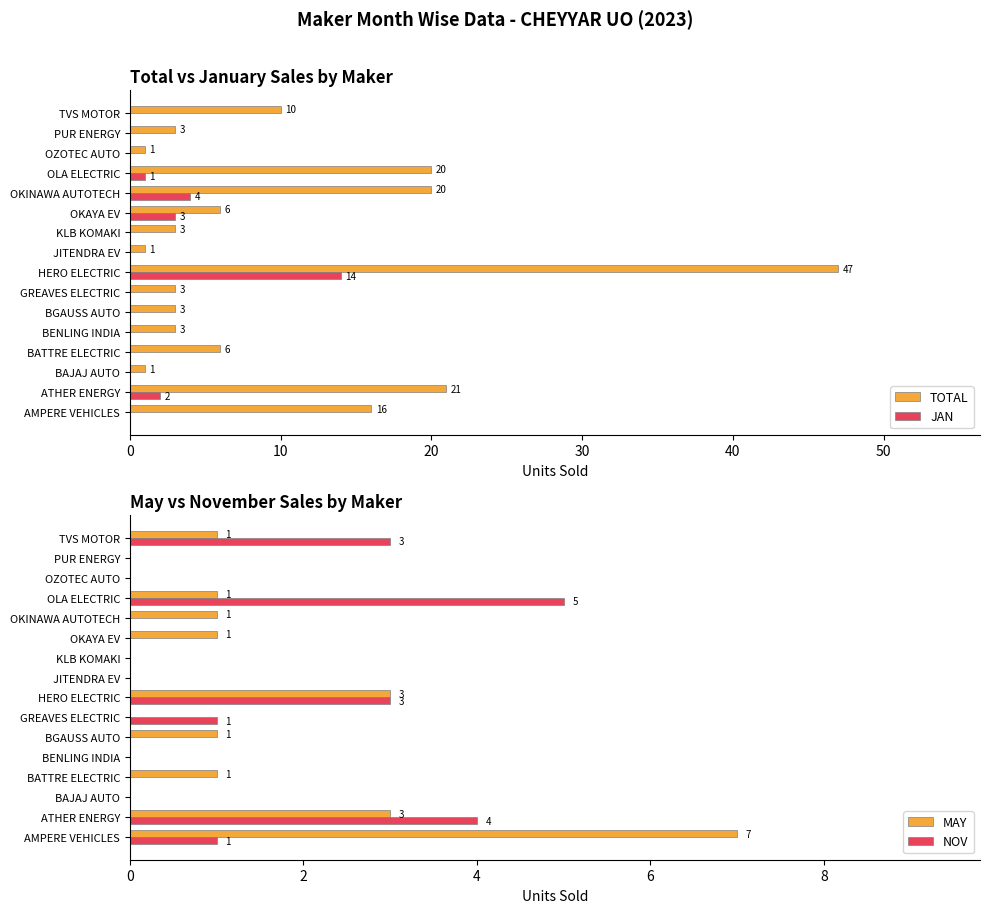

Where is JAN nearest to the value 7?

OKINAWA AUTOTECH